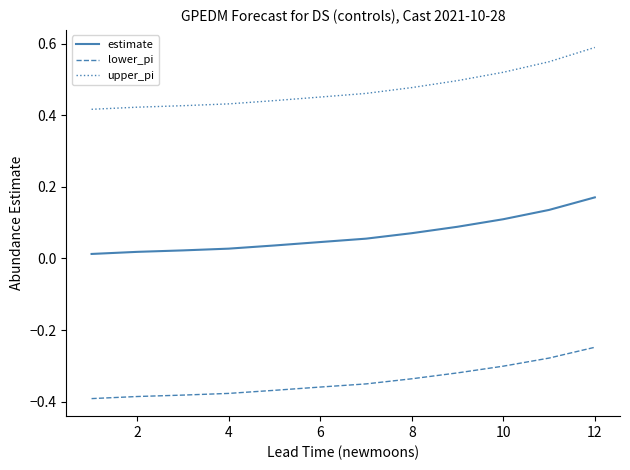

Which series has the largest range (max minus min)?

upper_pi